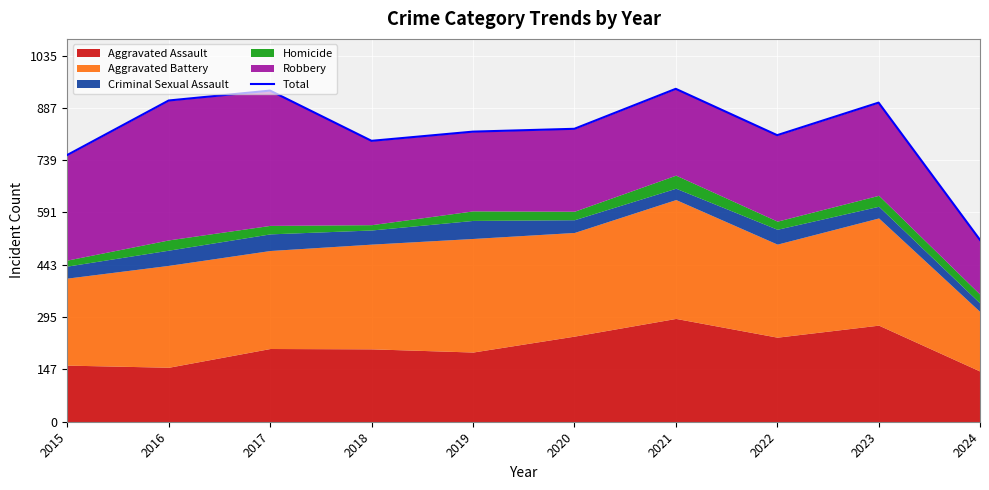

List the labels in order of value, smallest first.

2024, 2015, 2018, 2022, 2019, 2020, 2023, 2016, 2017, 2021